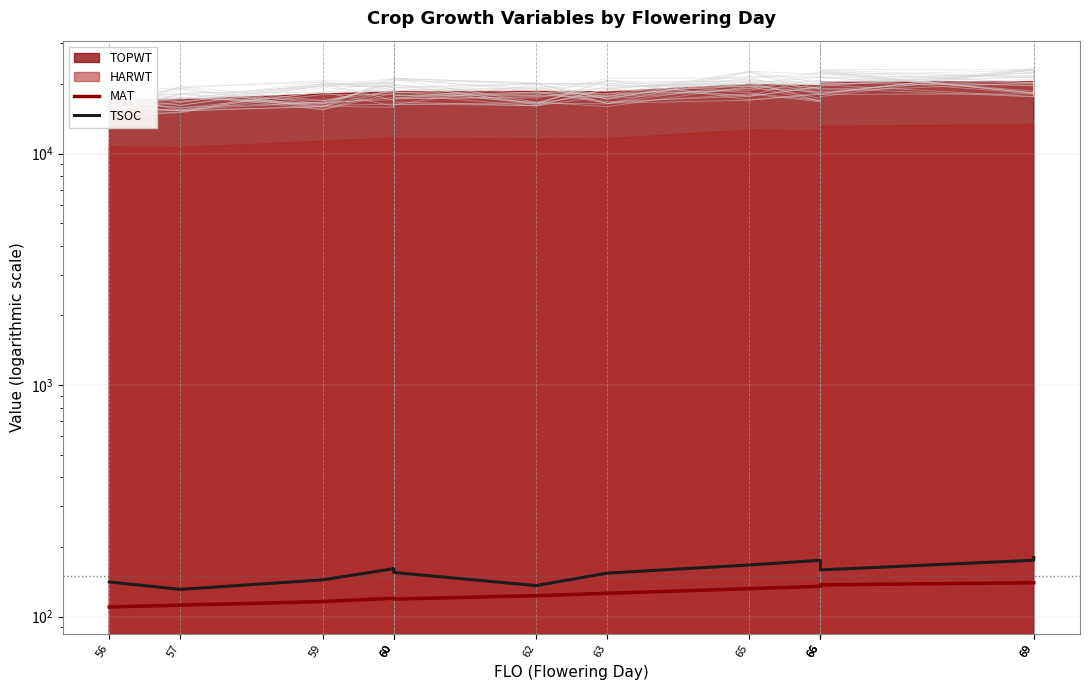

How many data points in MAT are less than 126?

7